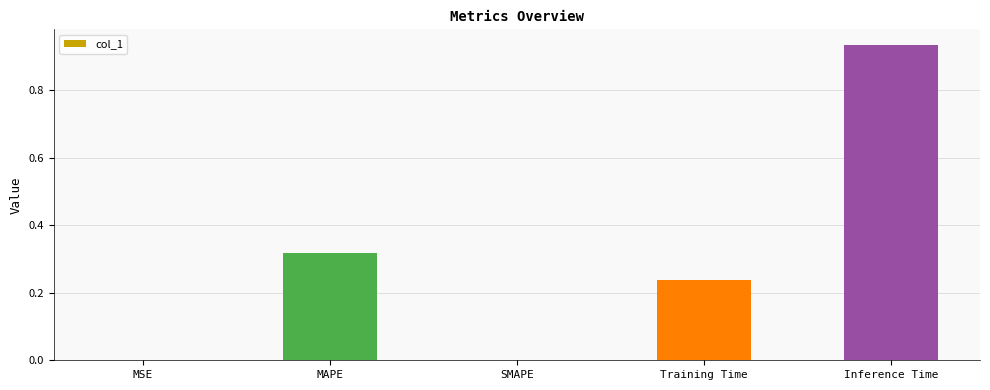

What is the sum of all values?

1.5